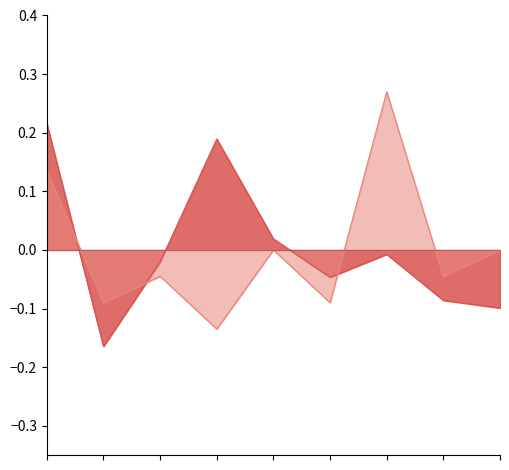

Where does the Salary series first go above 0?

1995-12-07